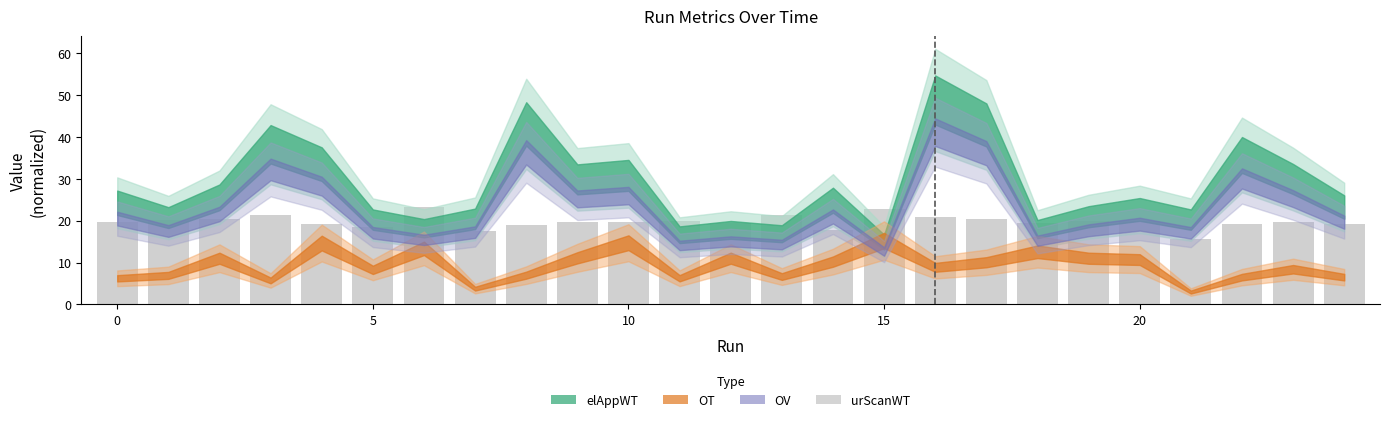

What is the maximum value shown in the chart?

23.2